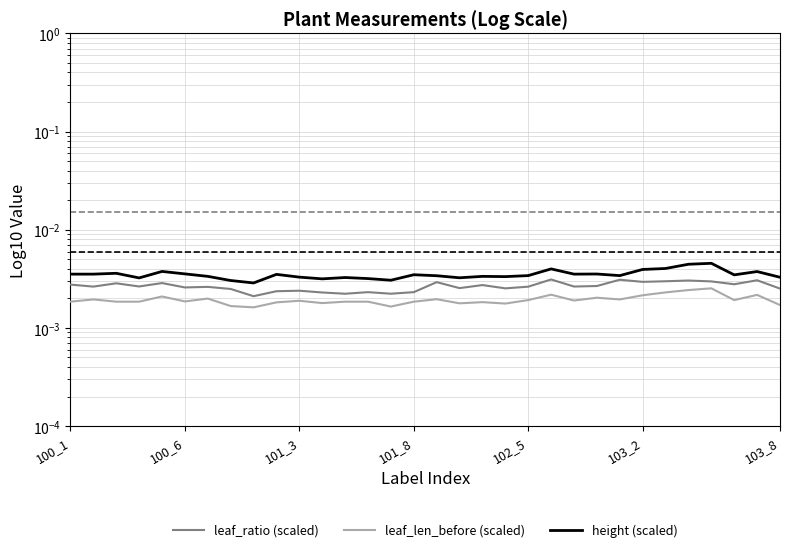

How many leaf_ratio (scaled) values are between 0 and 1?

32